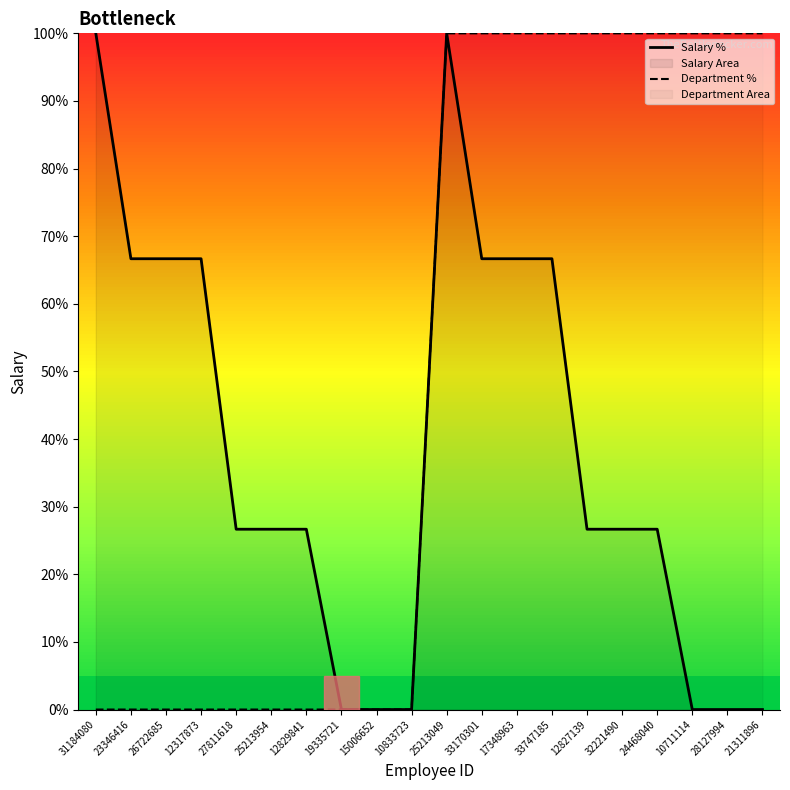

Reading left to right, transcribe all the data shown in this chart.

Salary %: 31184080=100.0	23346416=66.7	26722685=66.7	12317873=66.7	27811618=26.7	25213954=26.7	12829841=26.7	19335721=0.0	15006652=0.0	10833723=0.0	25213049=100.0	33170301=66.7	17348963=66.7	33747185=66.7	12827139=26.7	32221490=26.7	24468040=26.7	10711114=0.0	28127994=0.0	21311896=0.0
Department %: 31184080=0.0	23346416=0.0	26722685=0.0	12317873=0.0	27811618=0.0	25213954=0.0	12829841=0.0	19335721=0.0	15006652=0.0	10833723=0.0	25213049=100.0	33170301=100.0	17348963=100.0	33747185=100.0	12827139=100.0	32221490=100.0	24468040=100.0	10711114=100.0	28127994=100.0	21311896=100.0